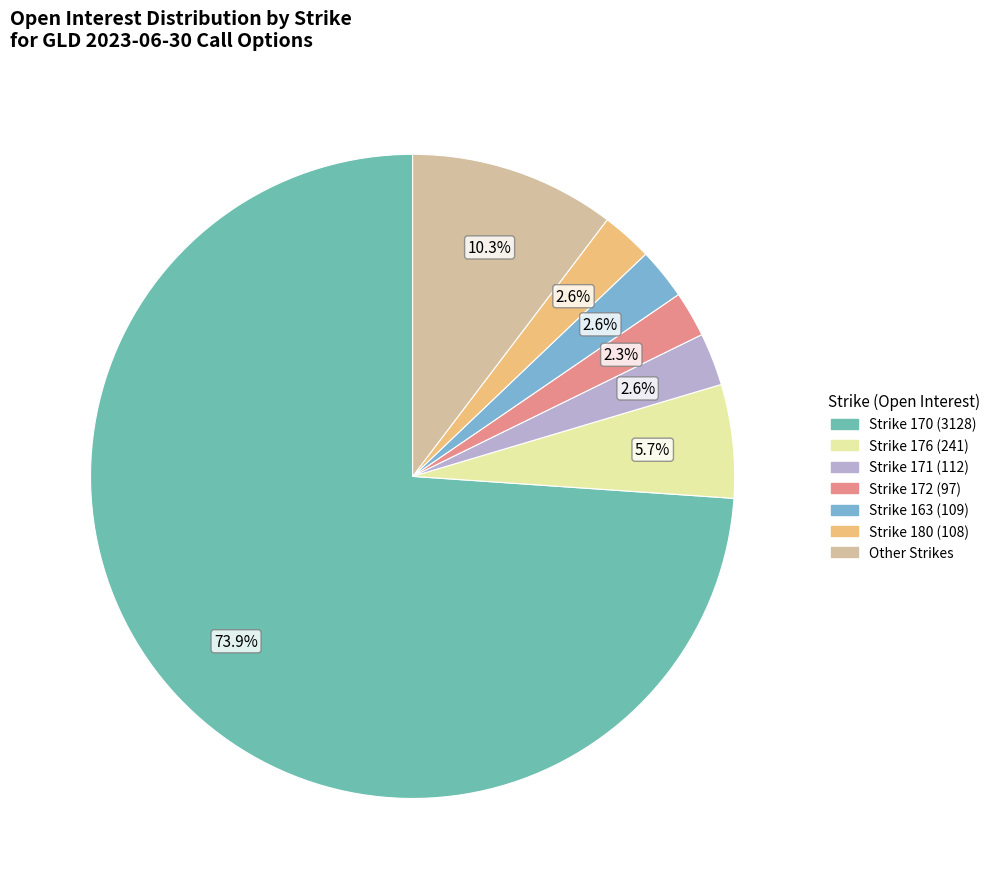

Is there a majority slice in this chart?

Yes